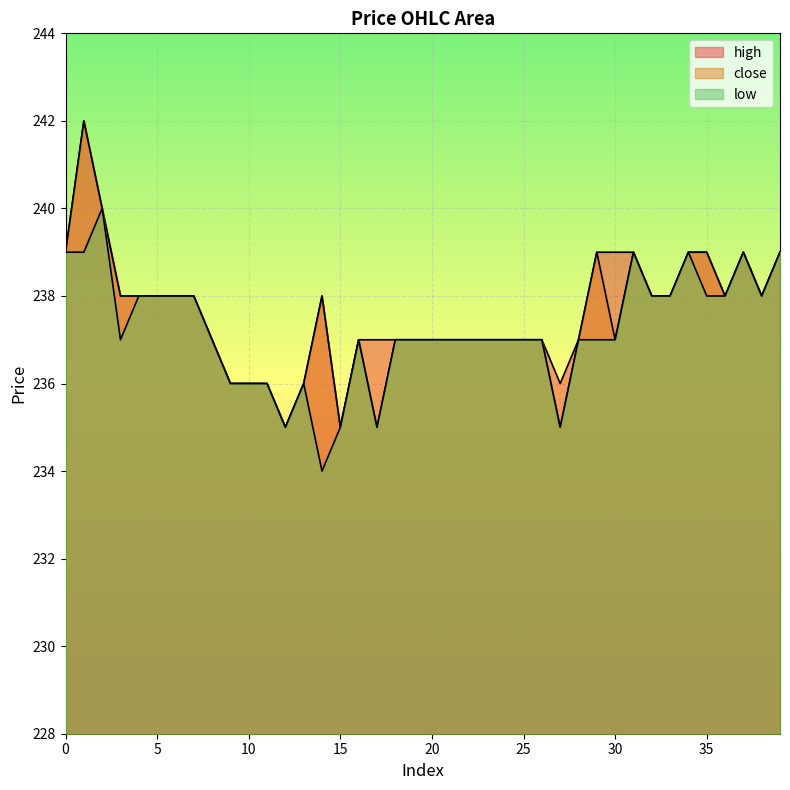

What are all the series names shown in the legend?

close, high, low